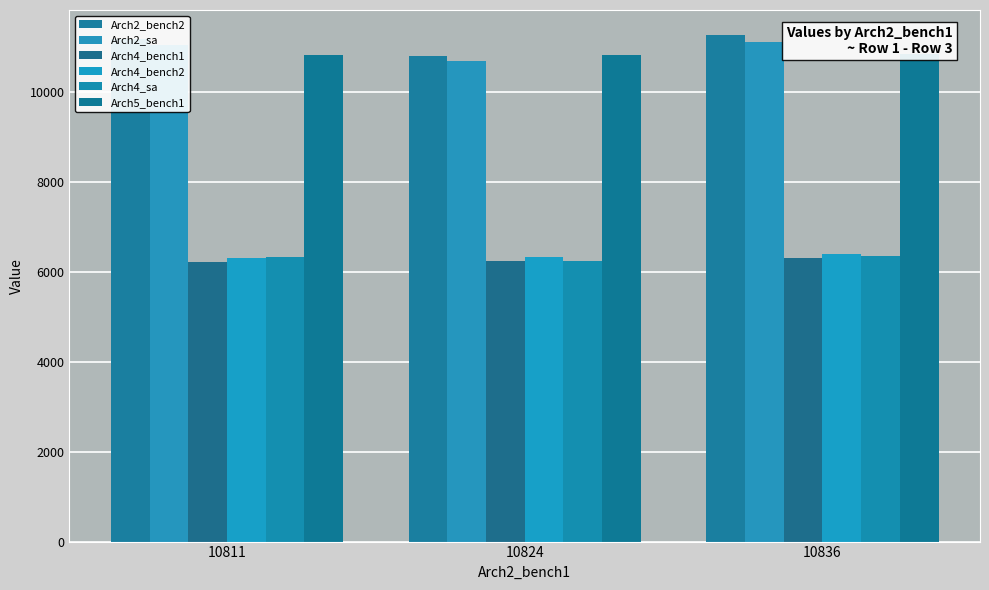

At which label does Arch2_bench2 reach its minimum?

10824